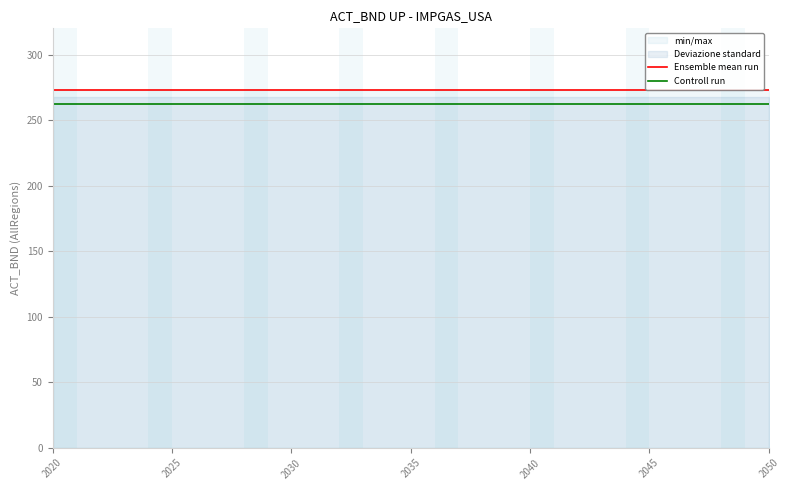

What is the value of the Controll run point at the 23rd from the left?

262.1